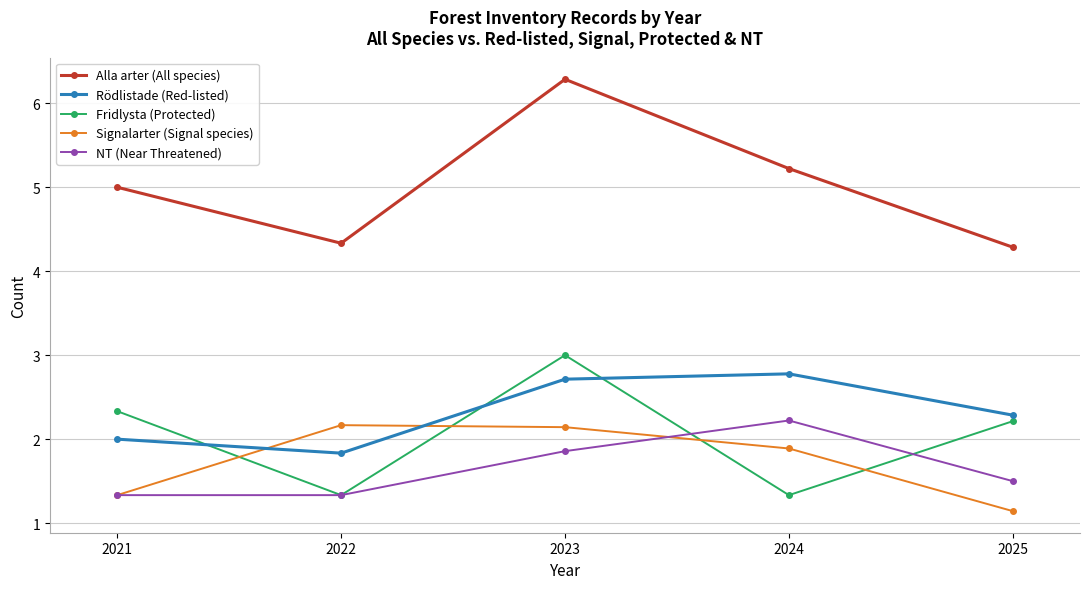

Does the chart display data point markers on the line(s)?

Yes